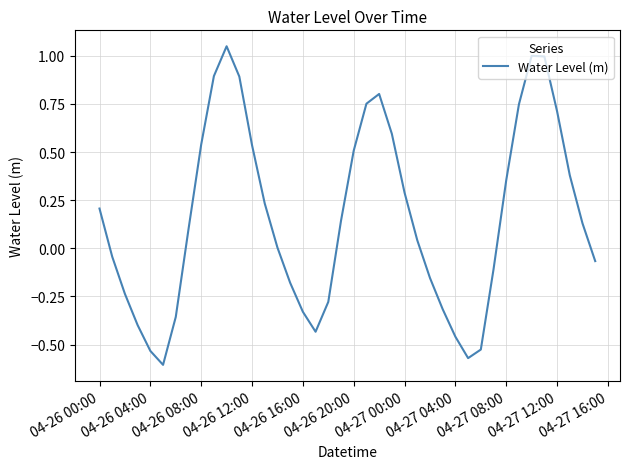

What is the difference between the maximum and minimum values?

1.7